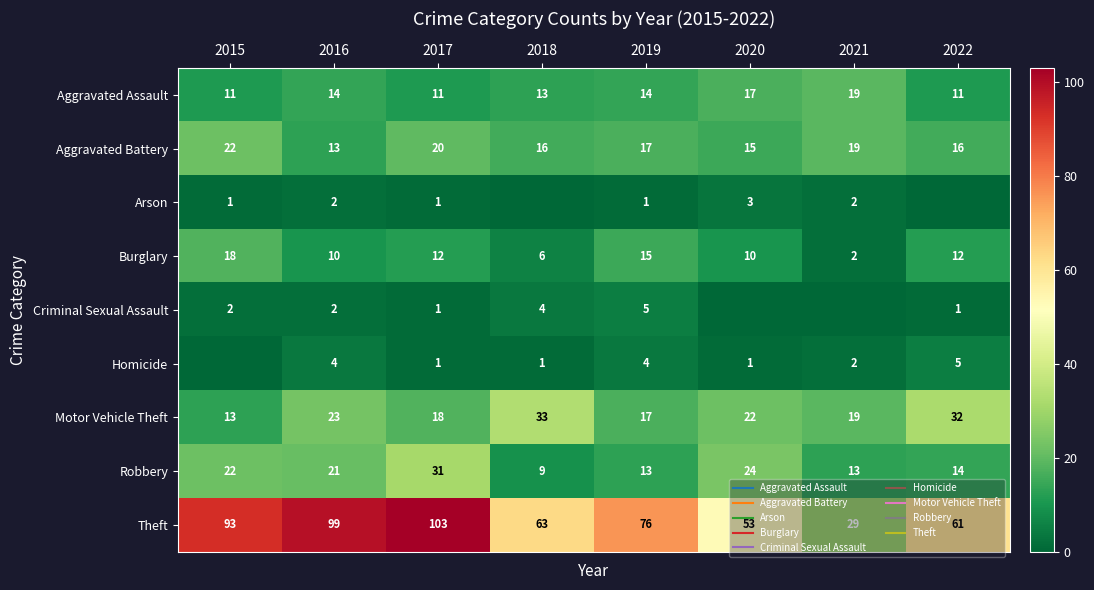

Where does the Theft series first go above 76?

2015